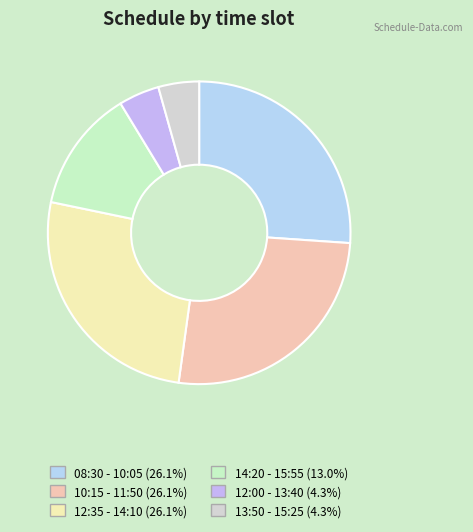

How many slices are in this pie chart?

6